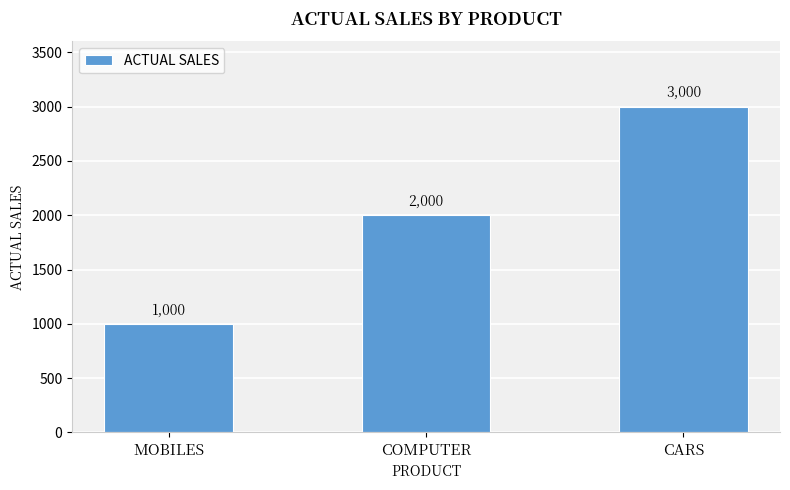

What is the maximum value shown in the chart?

3000